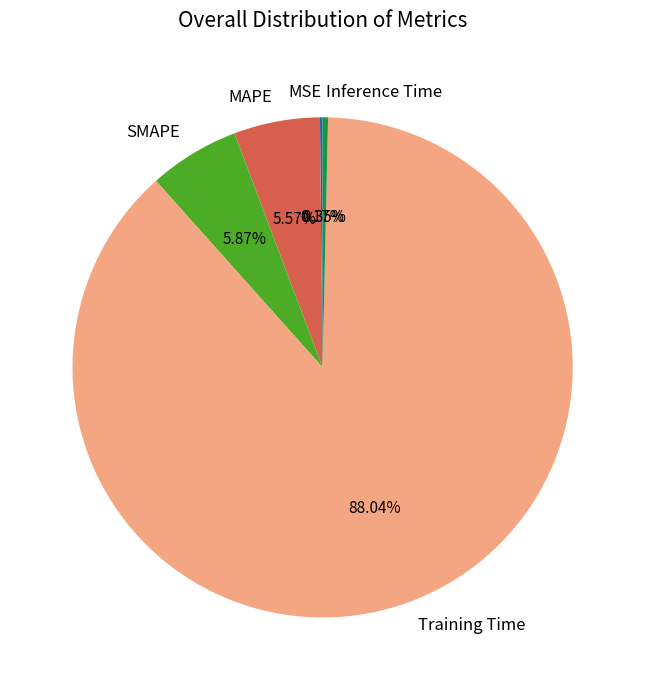

The MAPE slice represents 6% of the pie. True or false?

True